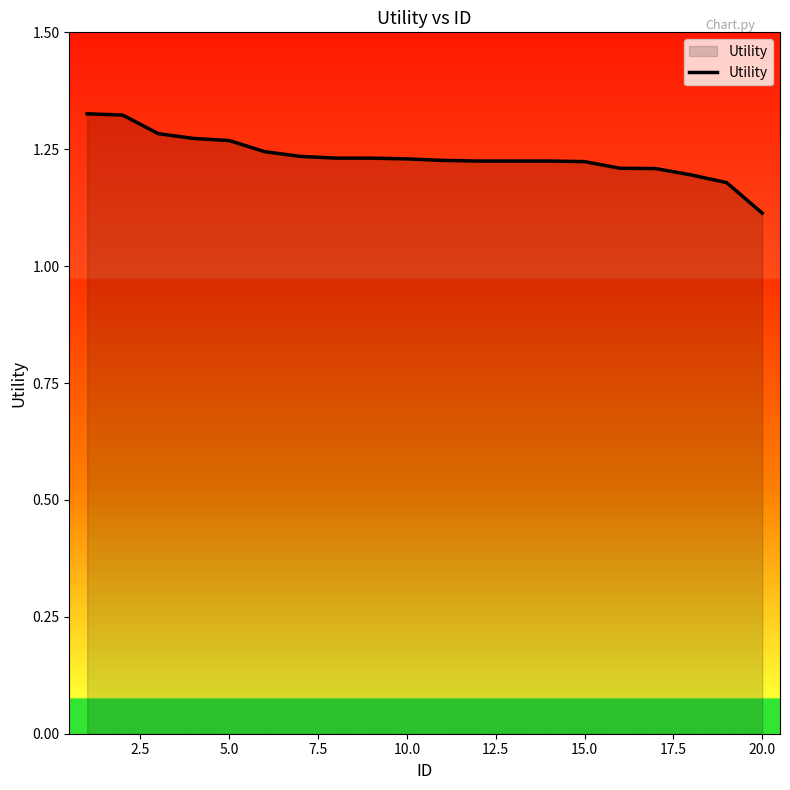

What is the minimum value shown in the chart?

1.1